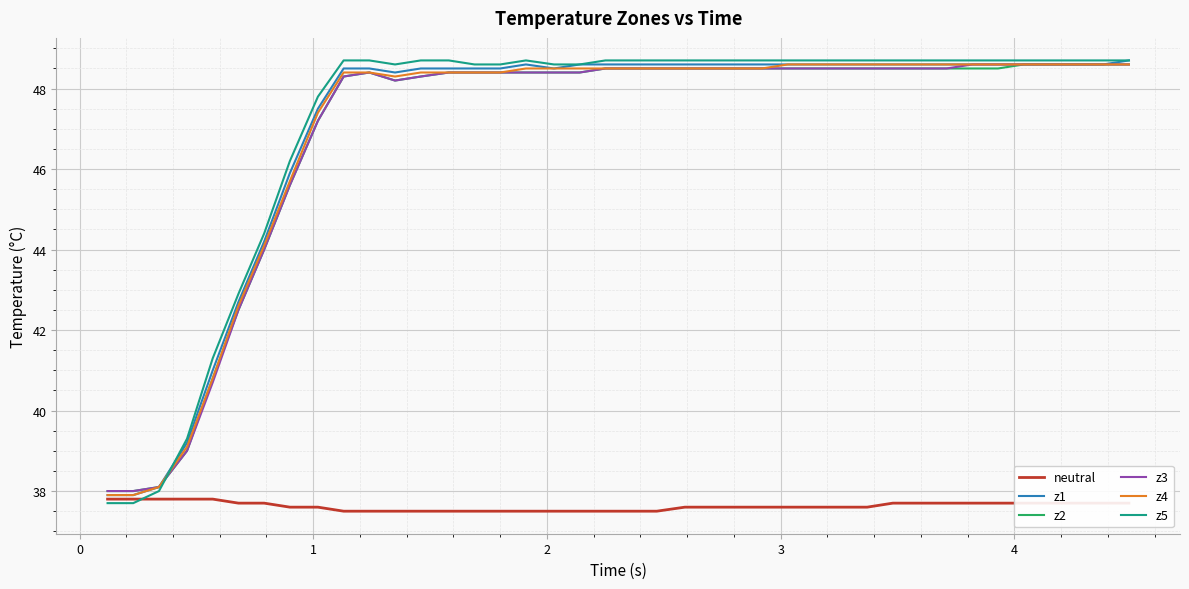

Which series has the widest spread of values?

z5